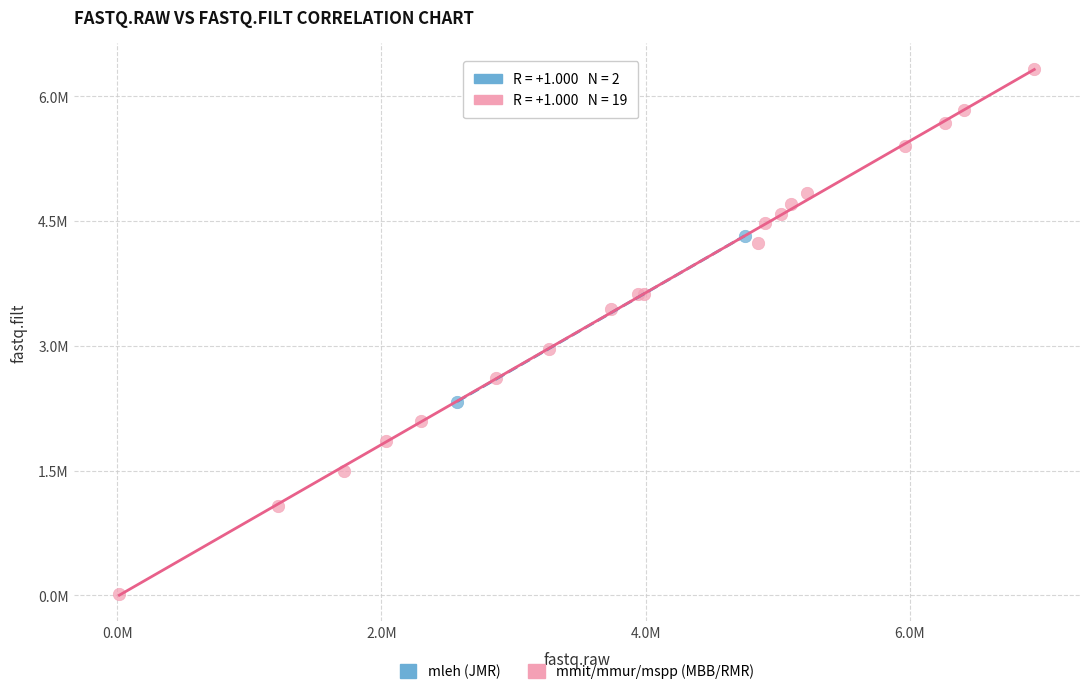

Which series reaches the minimum Y coordinate?

mmit/mmur/mspp (MBB/RMR)